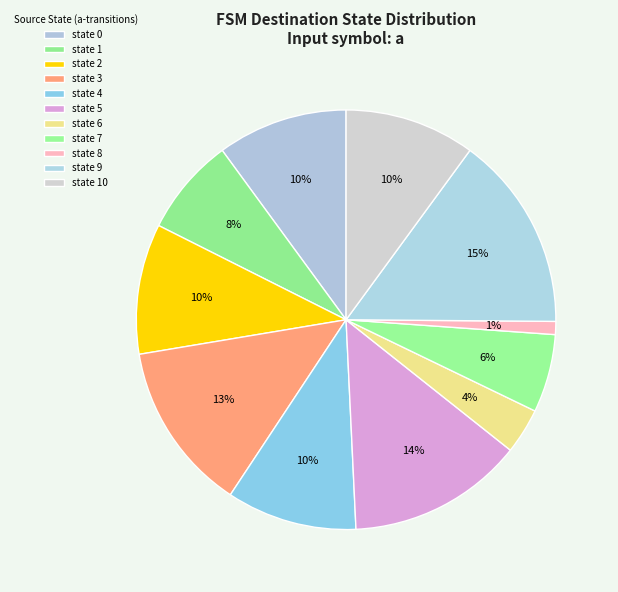

Which category has the biggest portion of the pie?

state 9